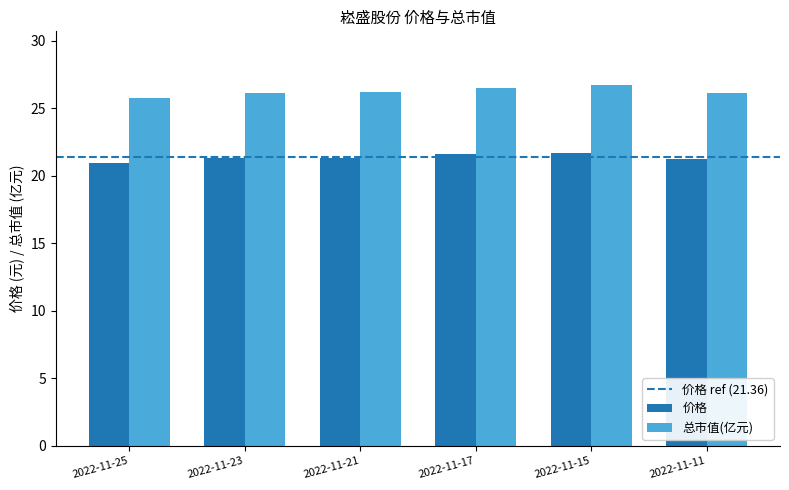

What is the sum of the 总市值(亿元) values at 2022-11-17 and 2022-11-23?

52.7